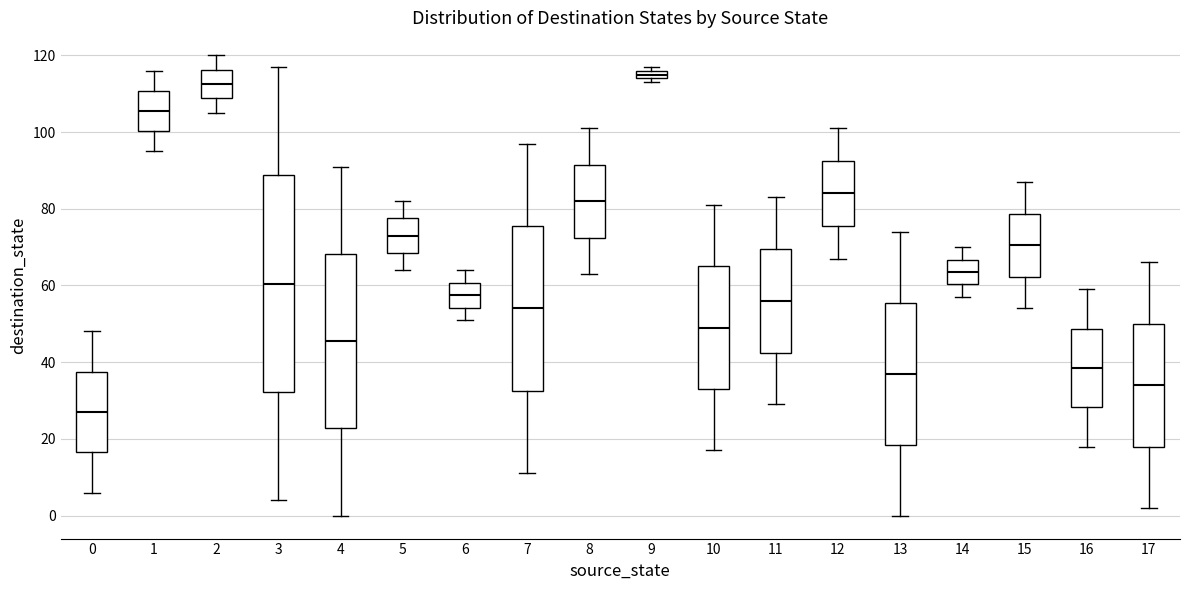

Which box's median line is the lowest?

0